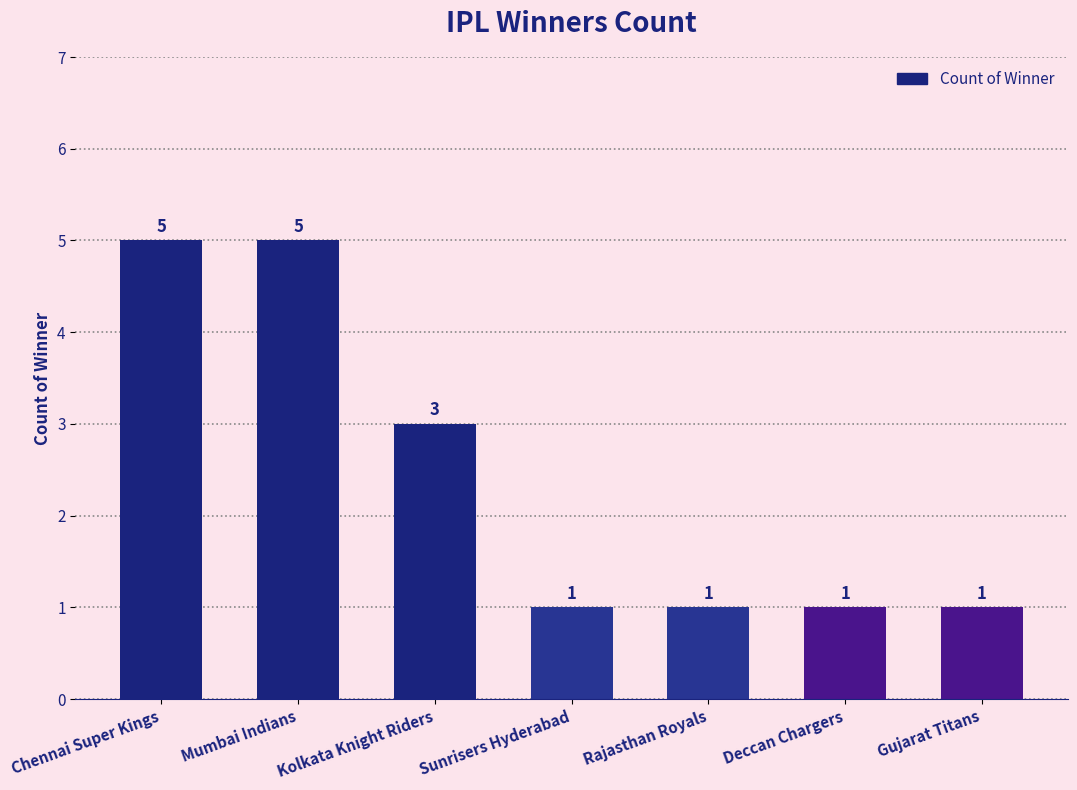

How many bars are there in total?

7